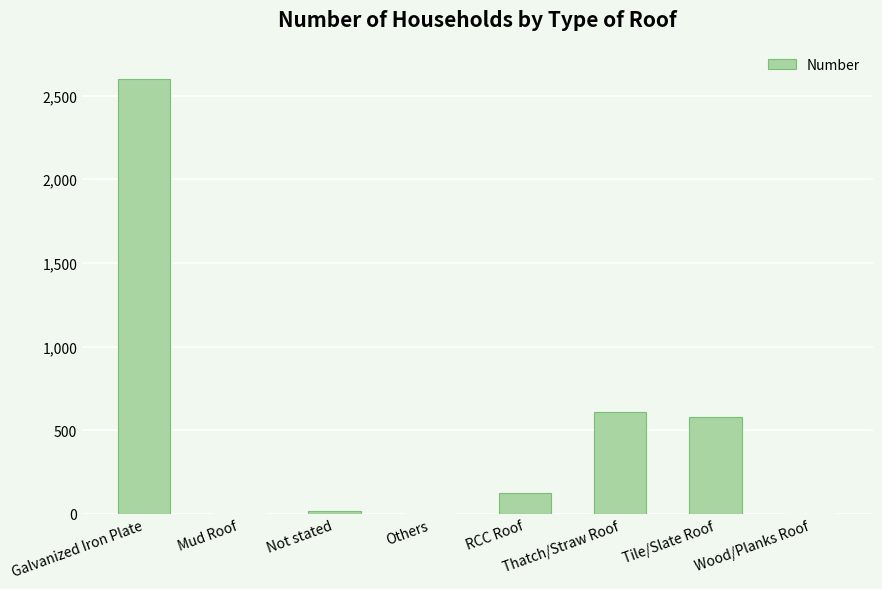

What is the greatest value displayed?

2602